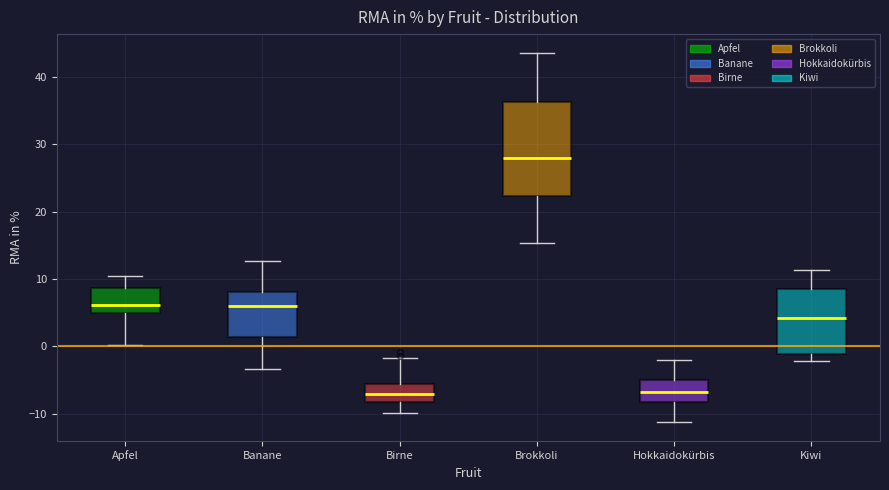

Reading left to right, read every box against the y-axis: the position of its median line, the range the box covers, and the ends of its whiskers. The values are not printed on the chart, so give them approximately, as read against the axis.

Apfel: median 6, box 5 to 9, whiskers 0 to 11
Banane: median 6, box 1 to 8, whiskers -3 to 13
Birne: median -7, box -8 to -6, whiskers -10 to -2
Brokkoli: median 28, box 22 to 36, whiskers 15 to 44
Hokkaidokürbis: median -7, box -8 to -5, whiskers -11 to -2
Kiwi: median 4, box -1 to 9, whiskers -2 to 11